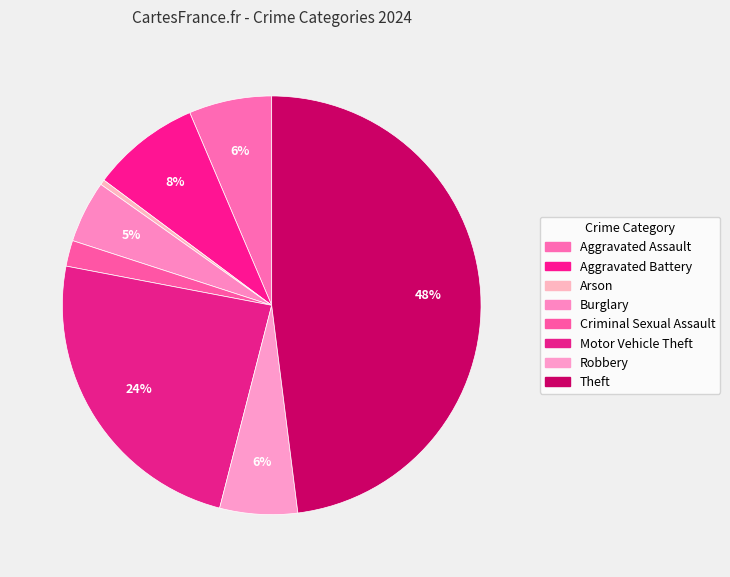

True or false: Aggravated Assault accounts for 1% of the total.

False